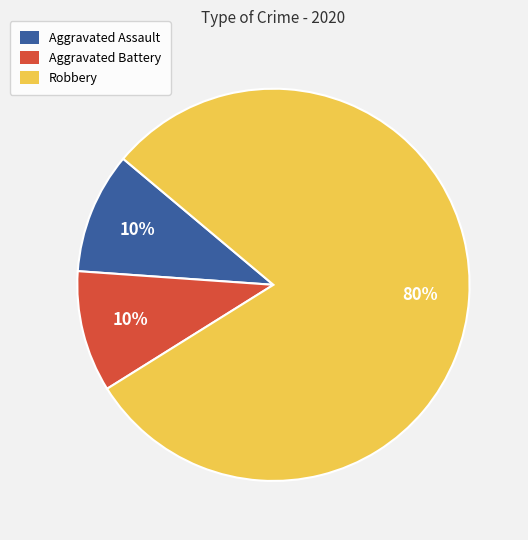

To the nearest percent, what is the difference between the largest and smallest slice percentages?

70%